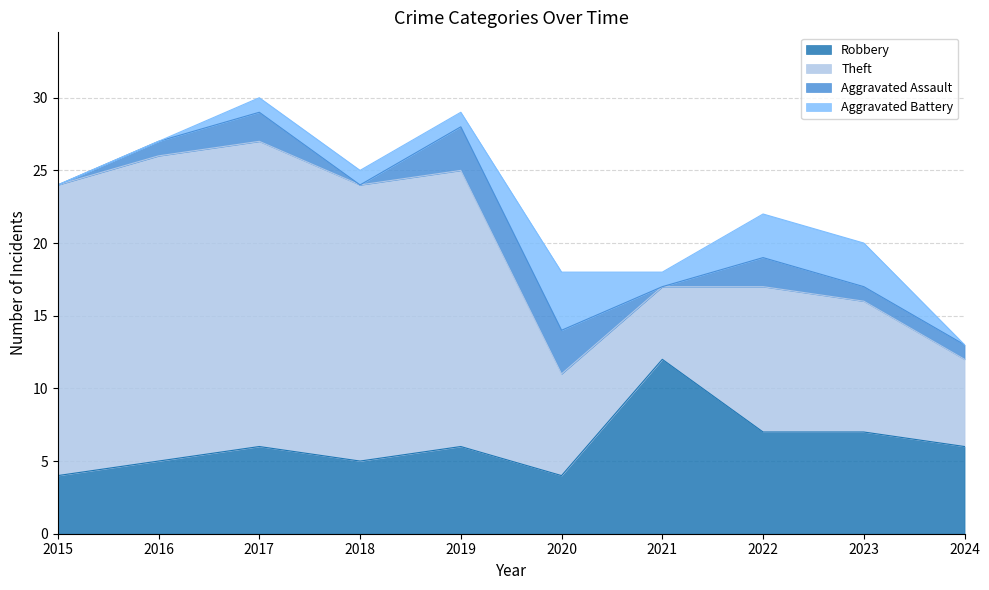

Where does the Robbery series first go above 6?

2021